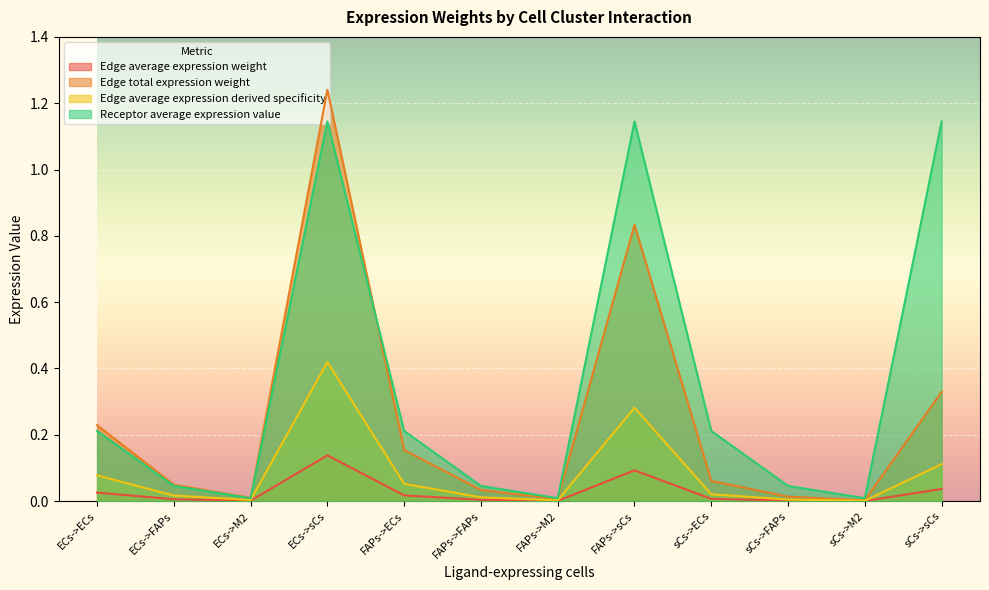

How many interior local valleys does the Edge total expression weight series have?

3